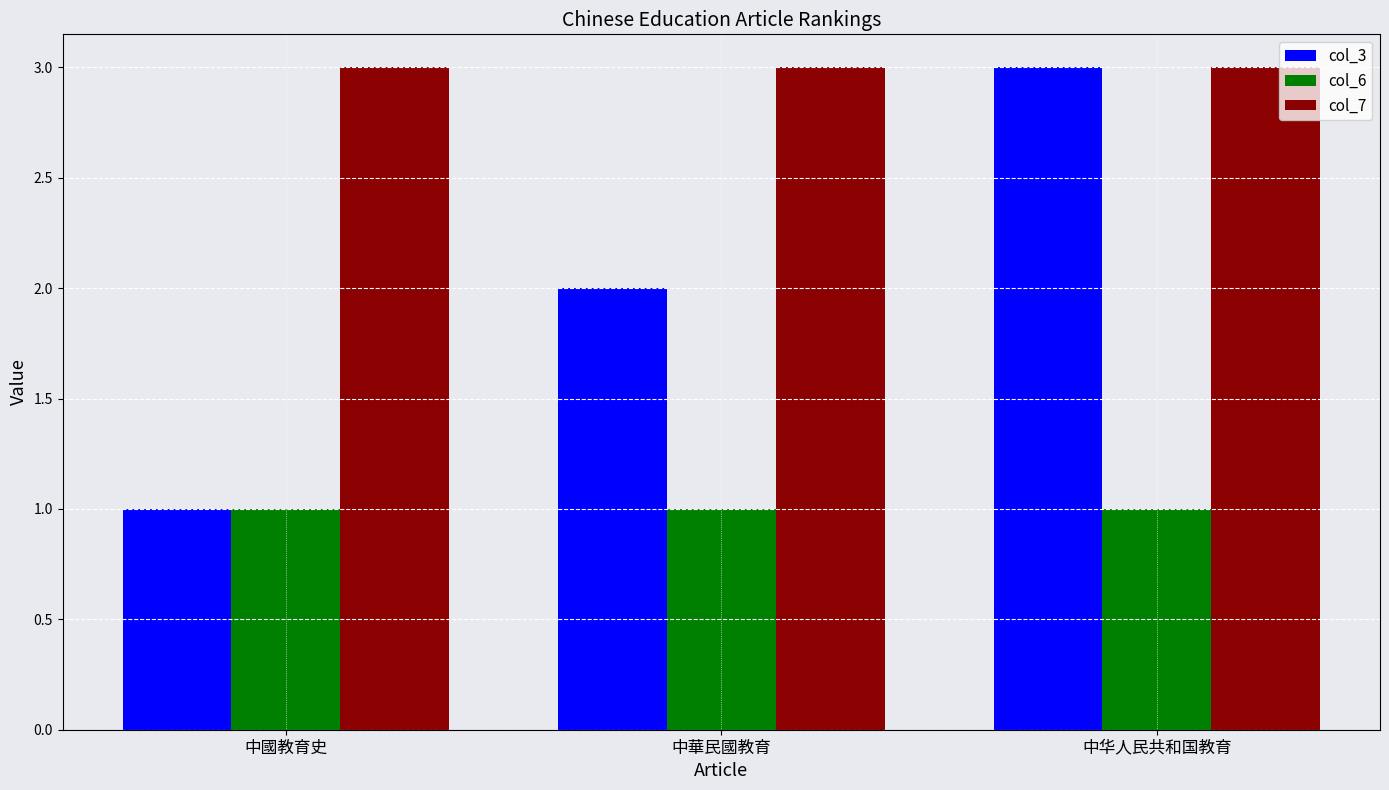

What position from the right is 中華民國教育?

2